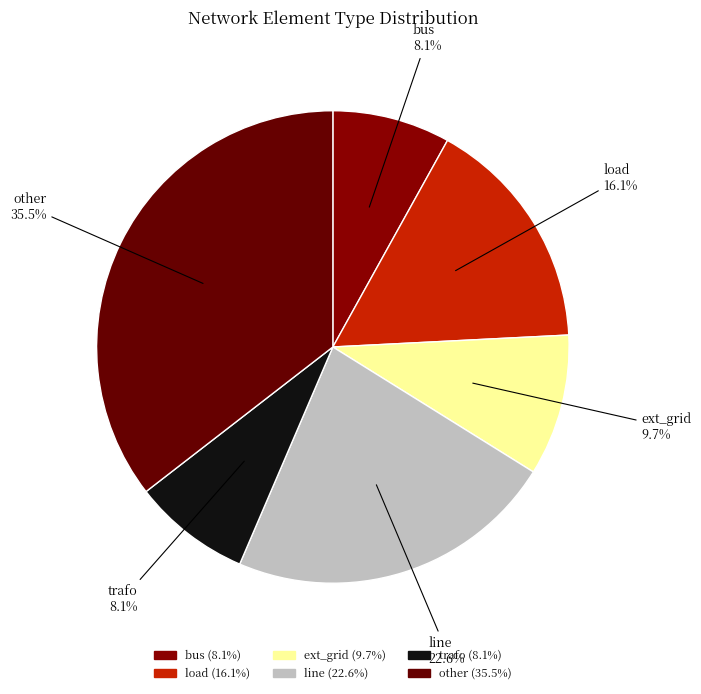

How many slices are in this pie chart?

6